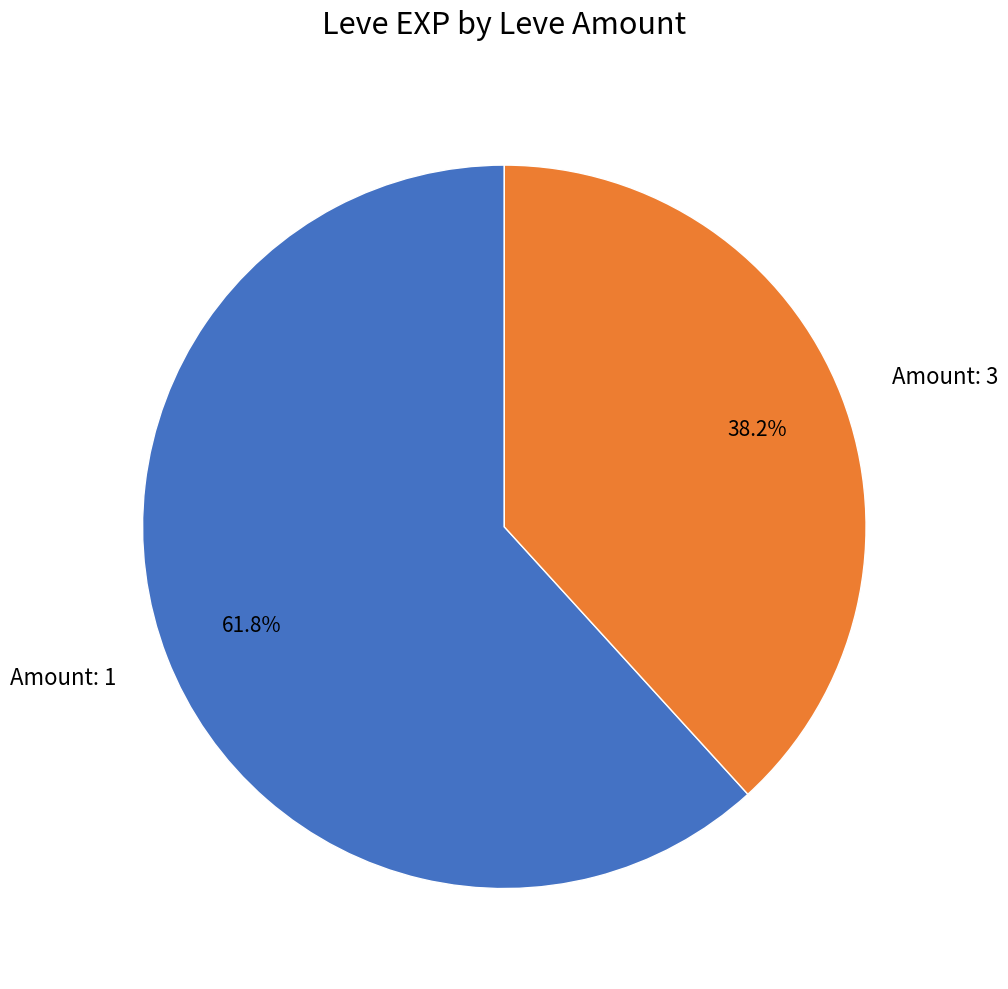

What is the ratio of the value at Amount: 1 to the value at Amount: 3?

1.6